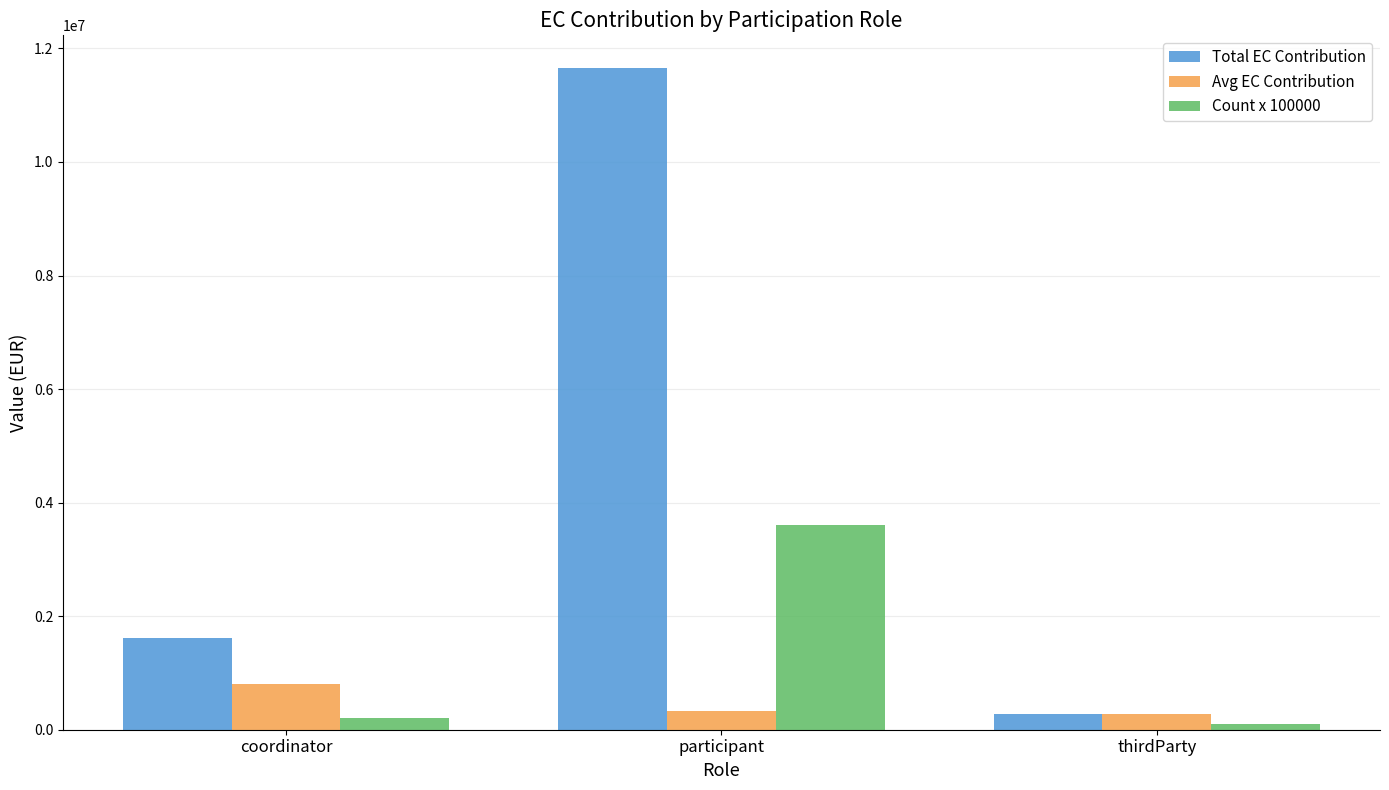

List the series in order of their peak value, lowest first.

Avg EC Contribution, Count x 100000, Total EC Contribution